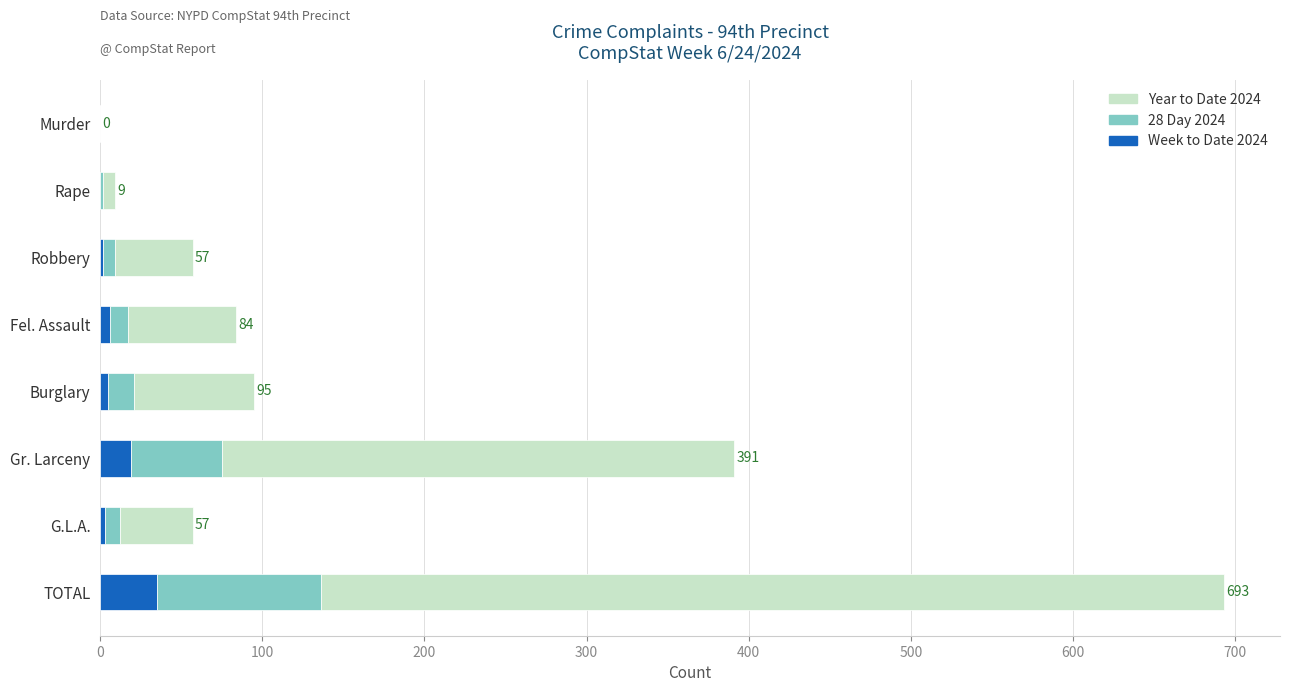

What is the maximum value for Week to Date 2024?

35